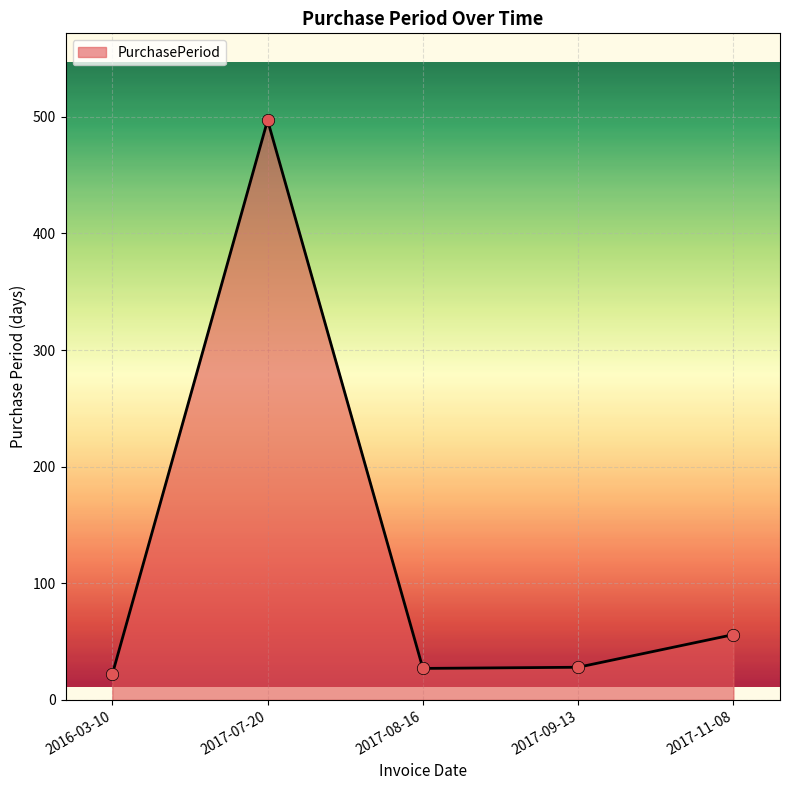

Which has a higher value, 2017-09-13 or 2016-03-10?

2017-09-13